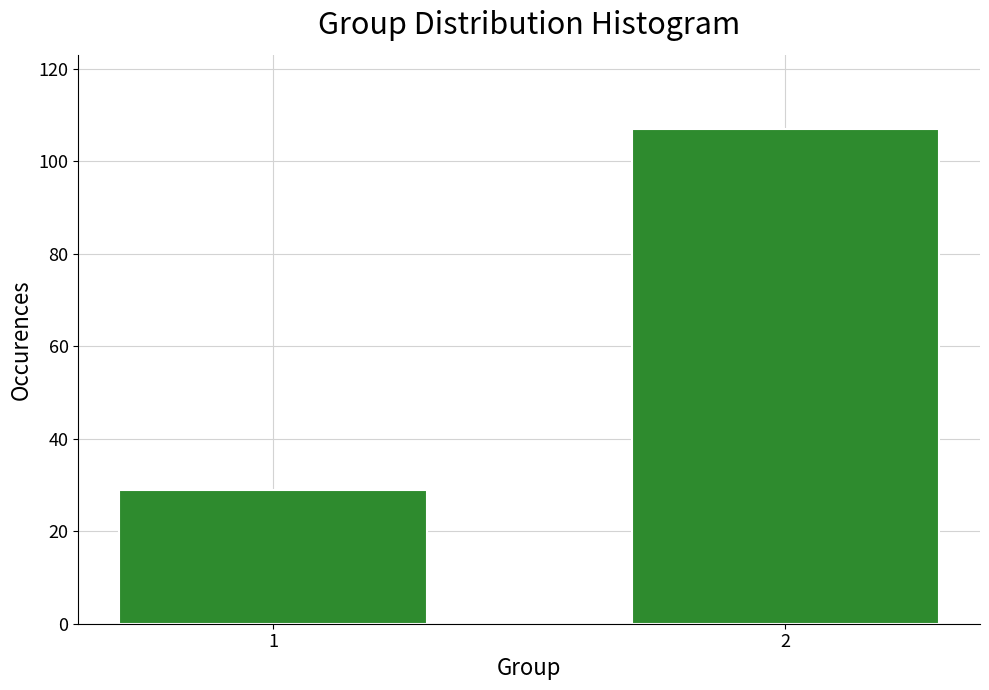

Reading left to right, list all the values displayed in this chart.

29	107